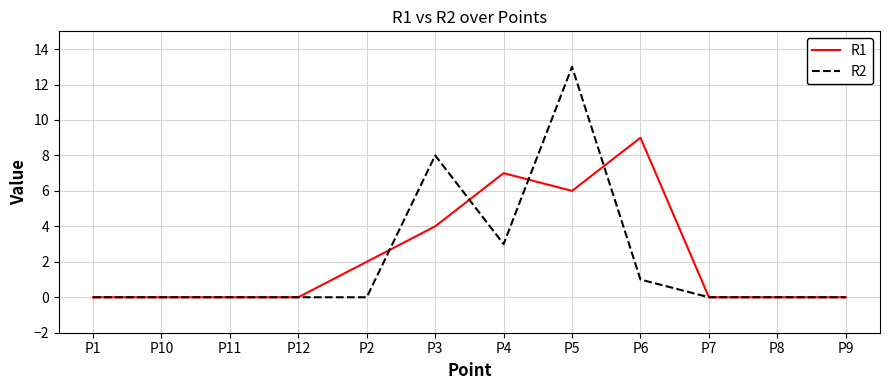

What position from the right is P5?

5